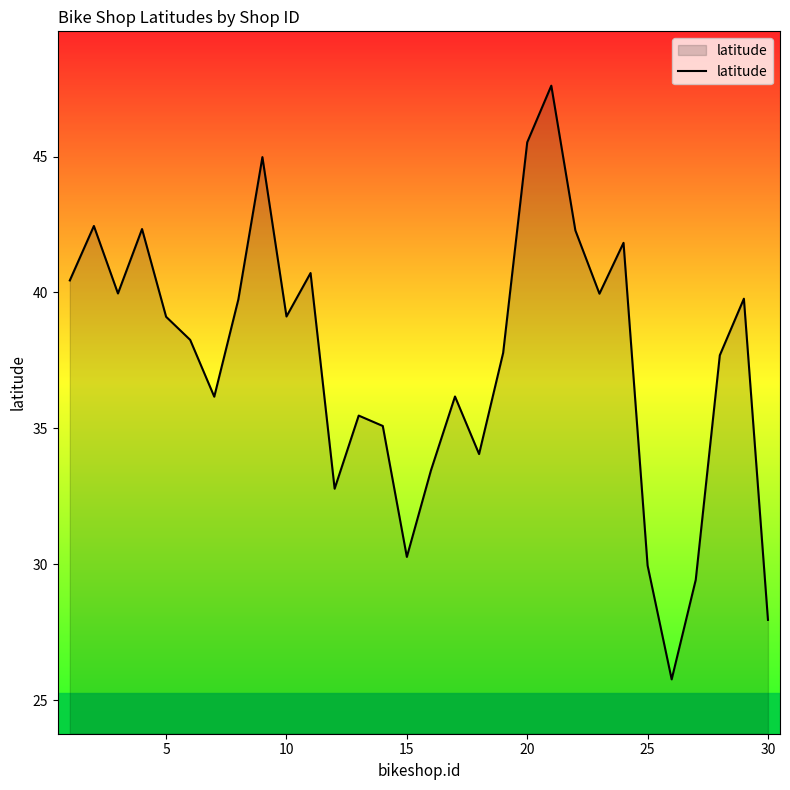

What is the difference between the maximum and minimum values?

21.8